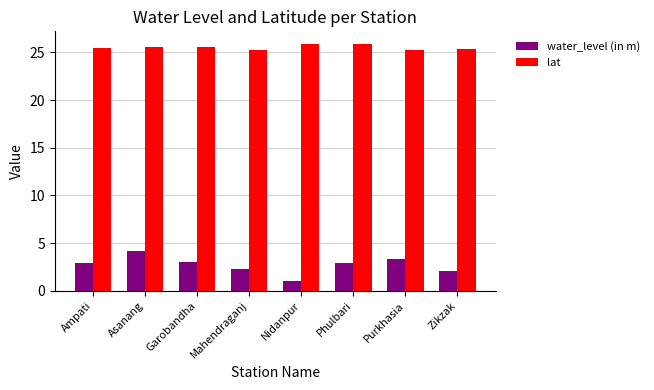

Is it true that water_level (in m) equals 2.9 at Phulbari?

True